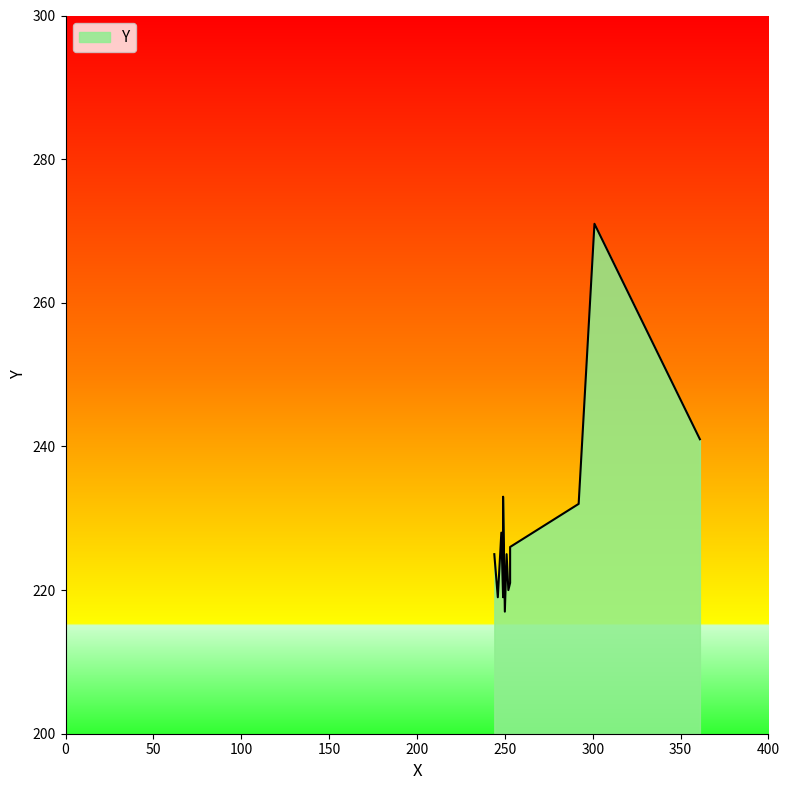

Which category has the highest value across all series?

301